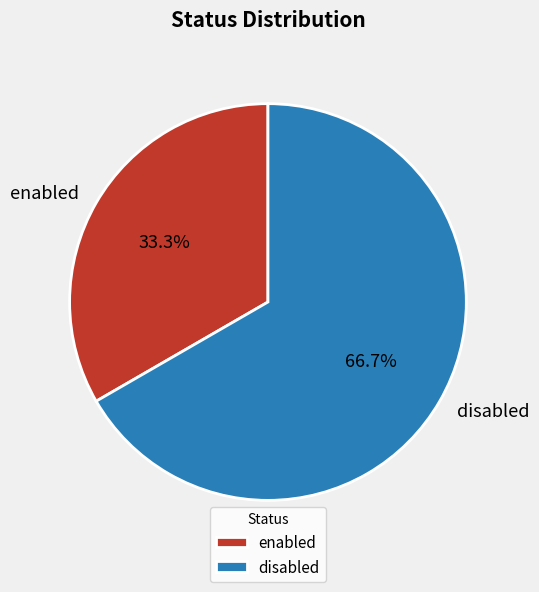

To the nearest percent, what is the combined percentage of enabled and disabled?

100%